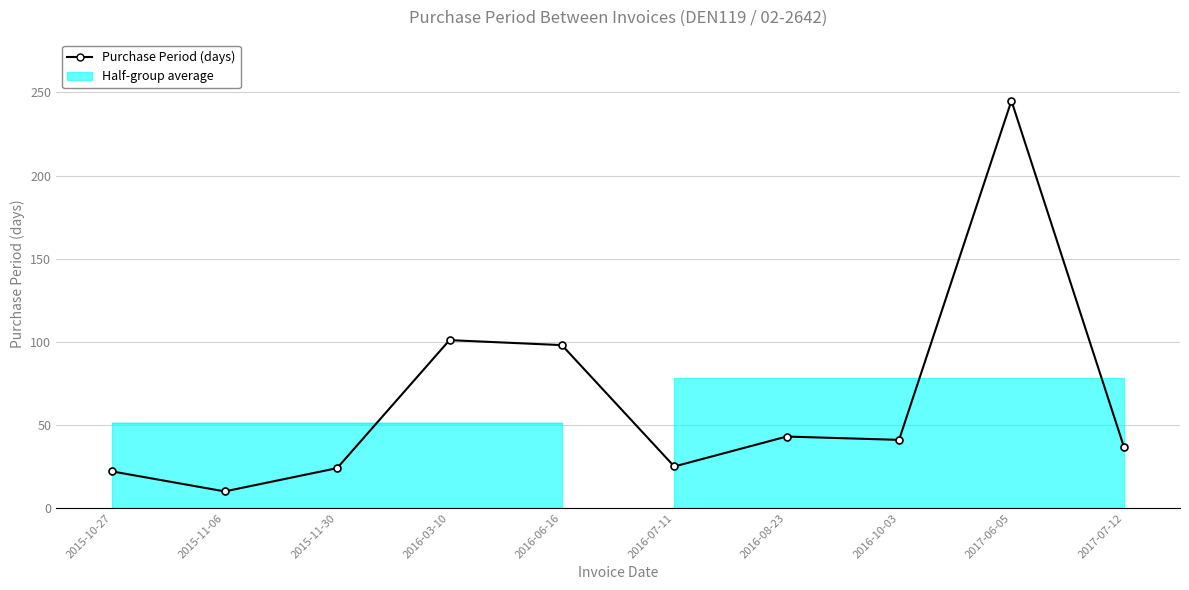

The chart shows a value of 5 at 2015-11-30. True or false?

False